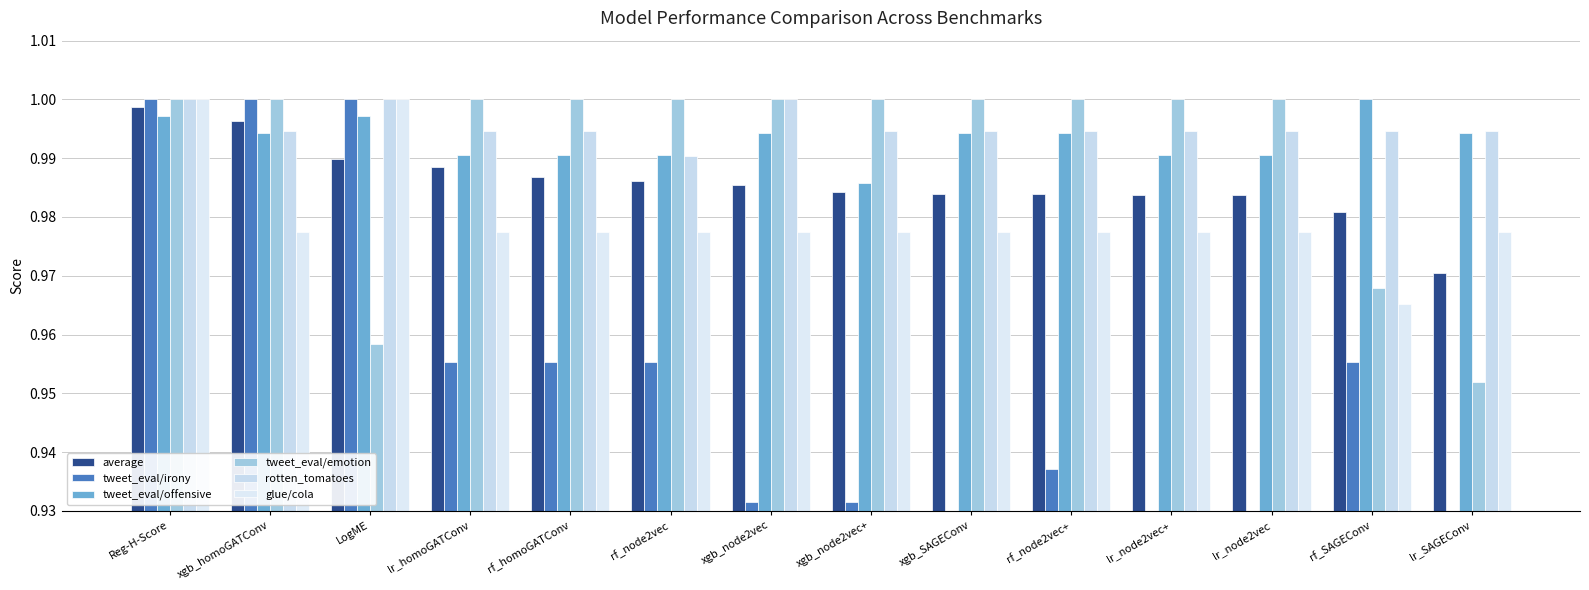

What is the value of the rotten_tomatoes bar at the 8th from the left?

1.0